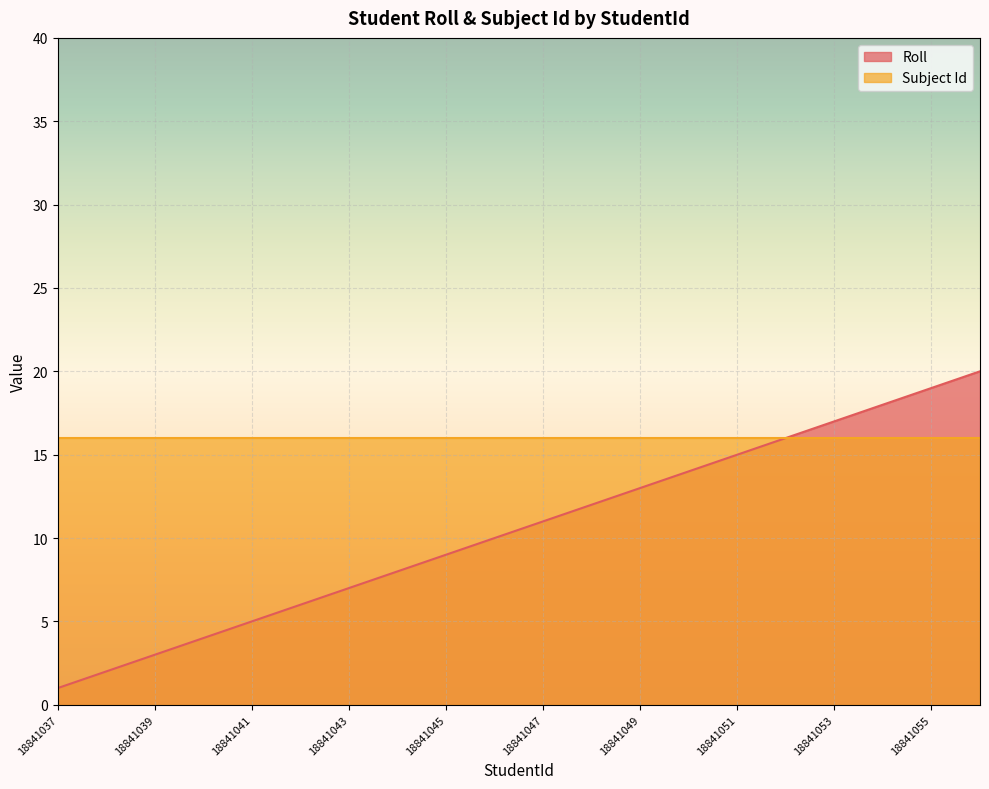

Between 18841040 and 18841047, which is larger?

18841047